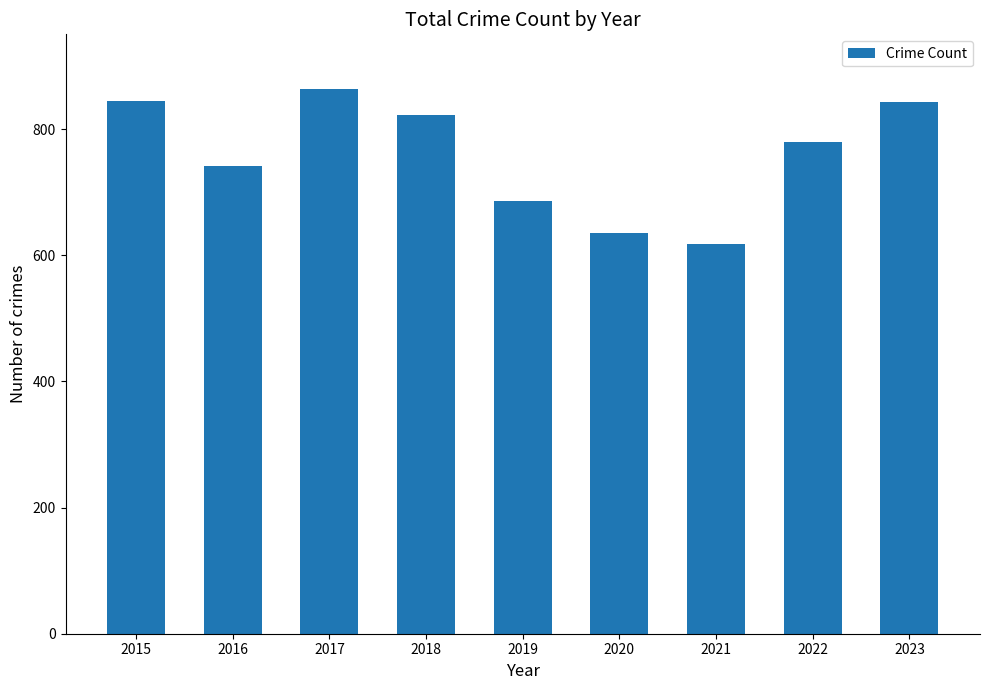

What is the minimum value shown in the chart?

618